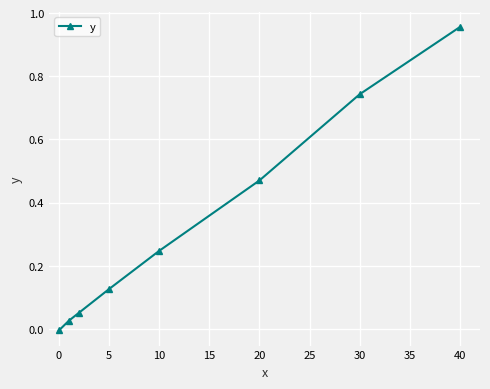

What is the sum of all values?

2.6